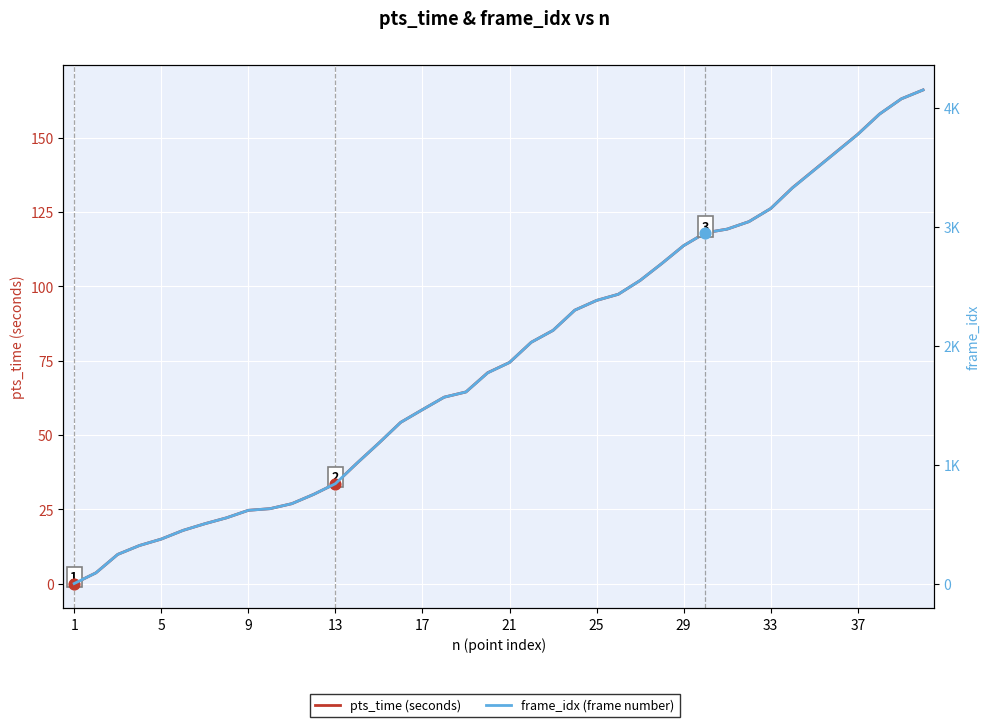

Which series reaches the maximum Y coordinate?

frame_idx (HPI-style)